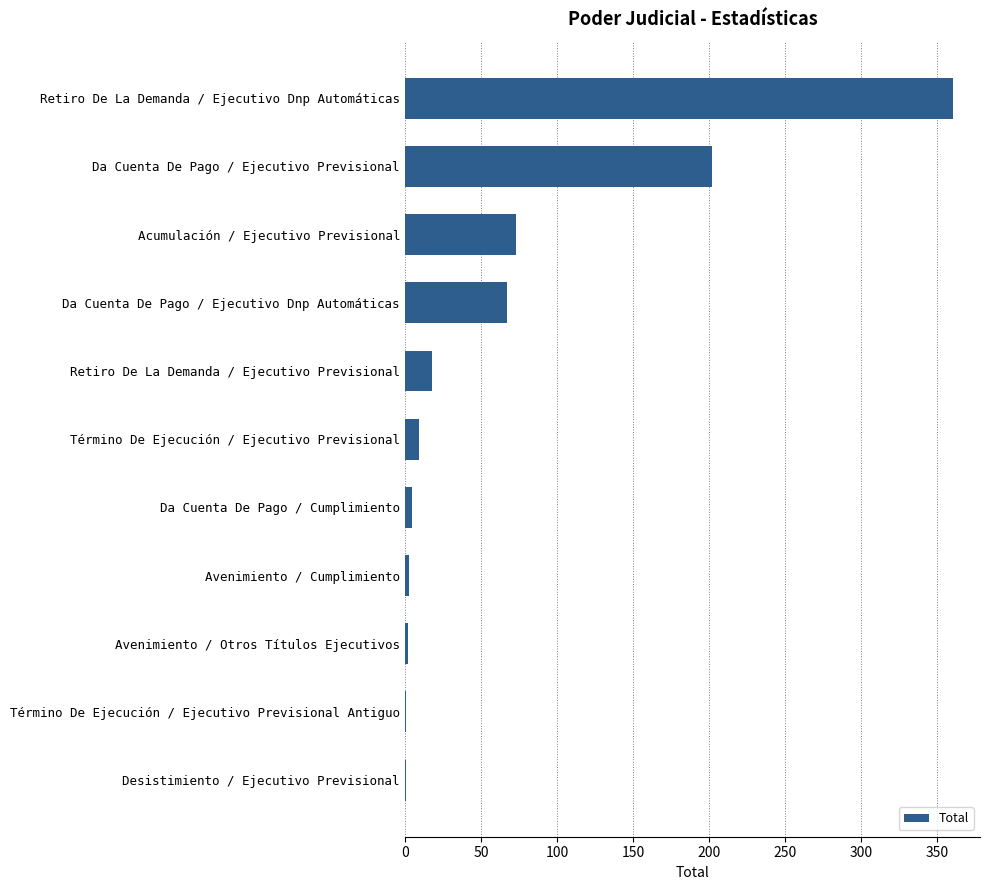

At which label is the value closest to 180?

Da Cuenta De Pago / Ejecutivo Previsional